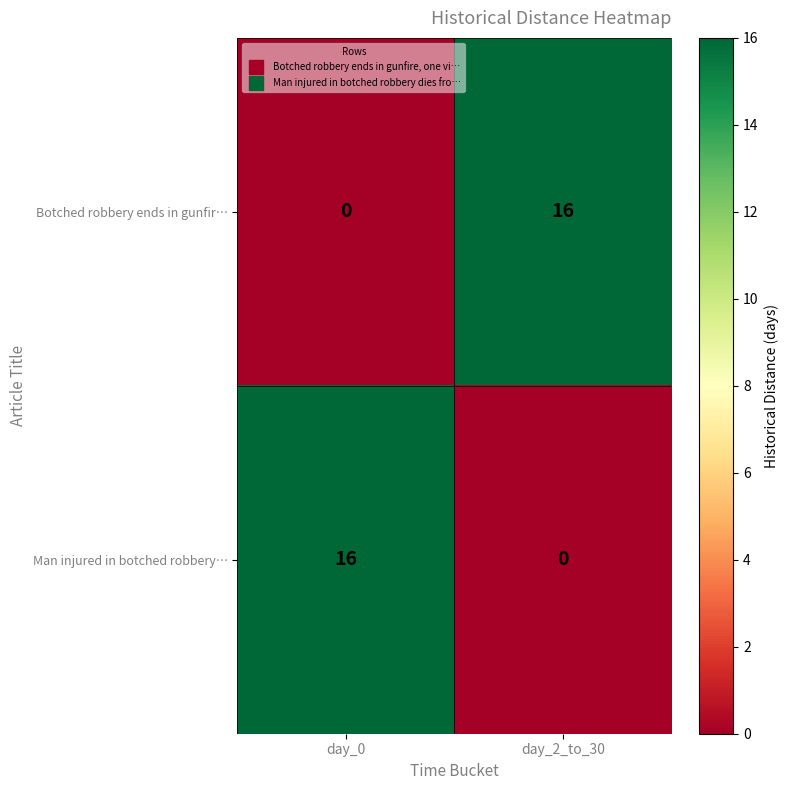

True or false: Man injured in botched robbery… has a value of 16 at day_0.

True